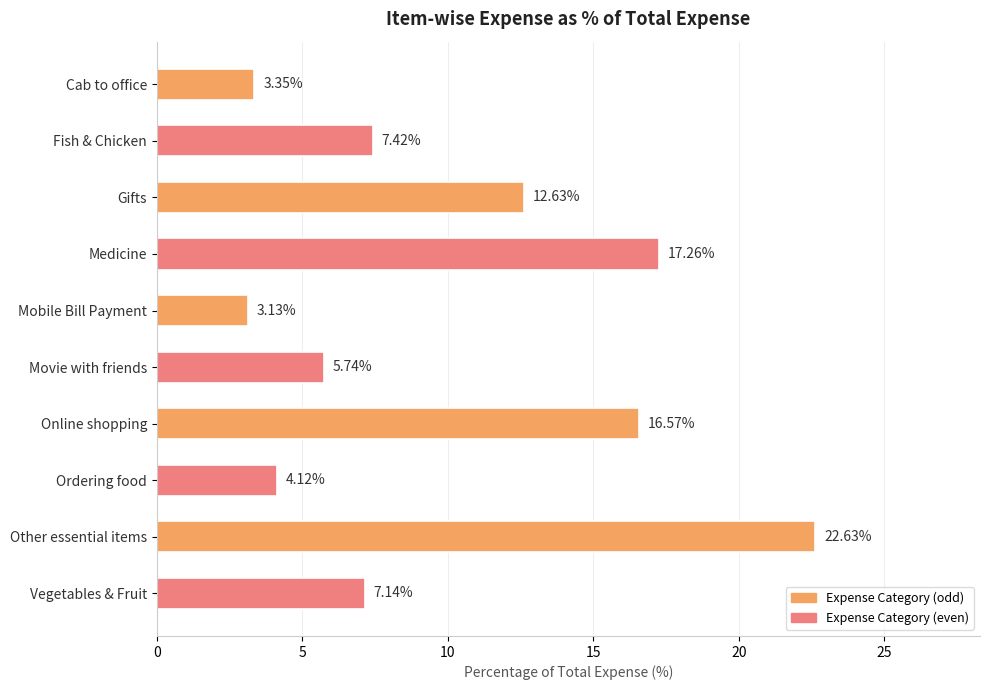

Does the chart contain stacked bars?

No